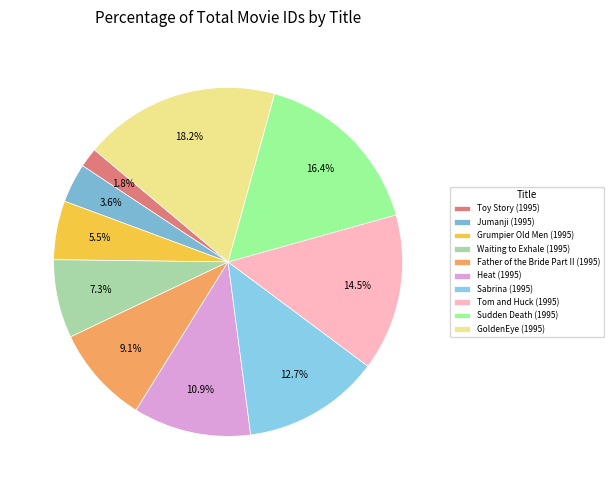

Does any single category account for the majority?

No